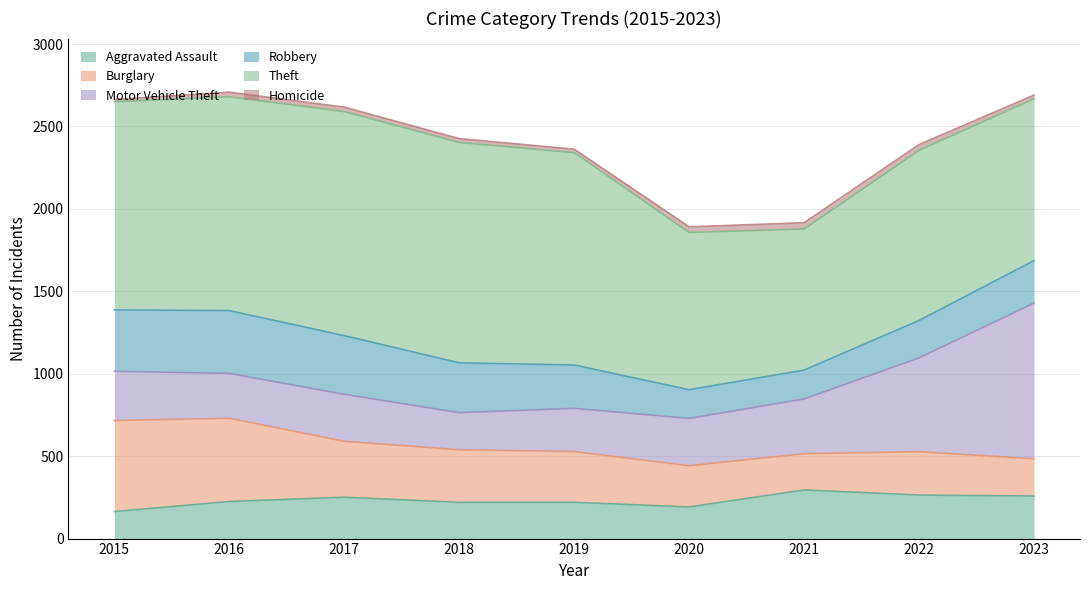

What is the average value of the Robbery series?

279